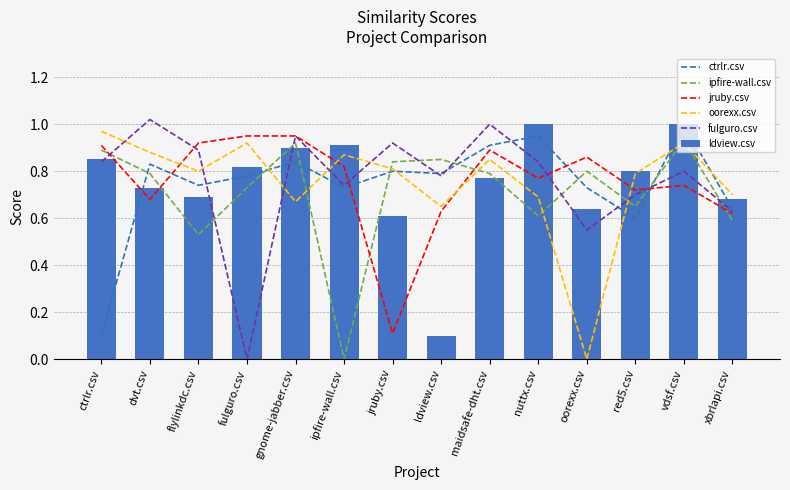

Is the value of jruby.csv at dvt.csv greater than the value of fulguro.csv at nuttx.csv?

No